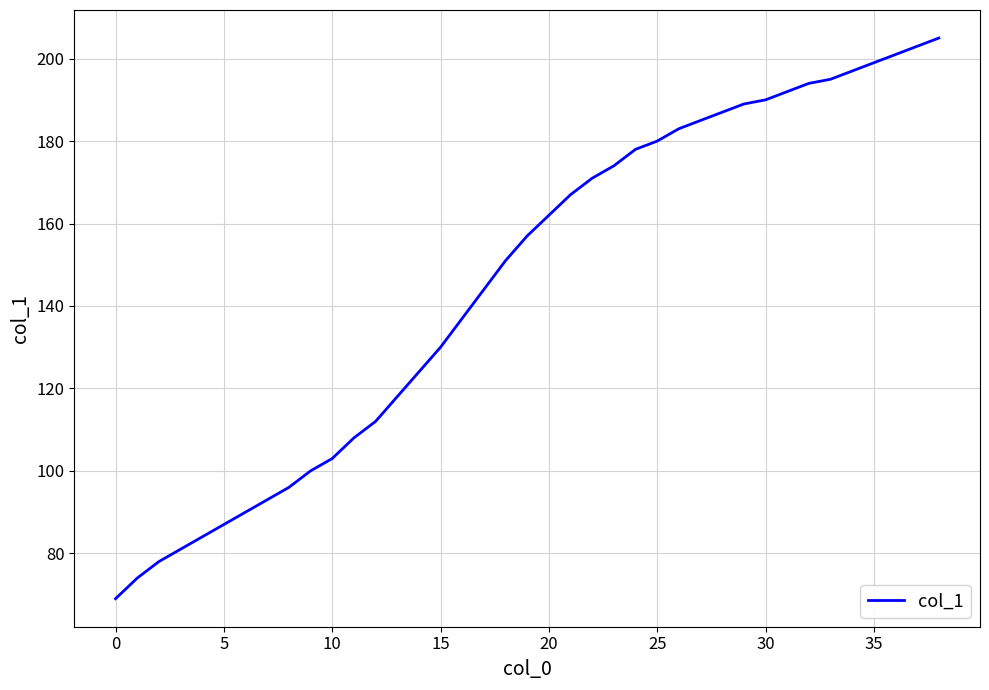

What is the maximum value shown in the chart?

205